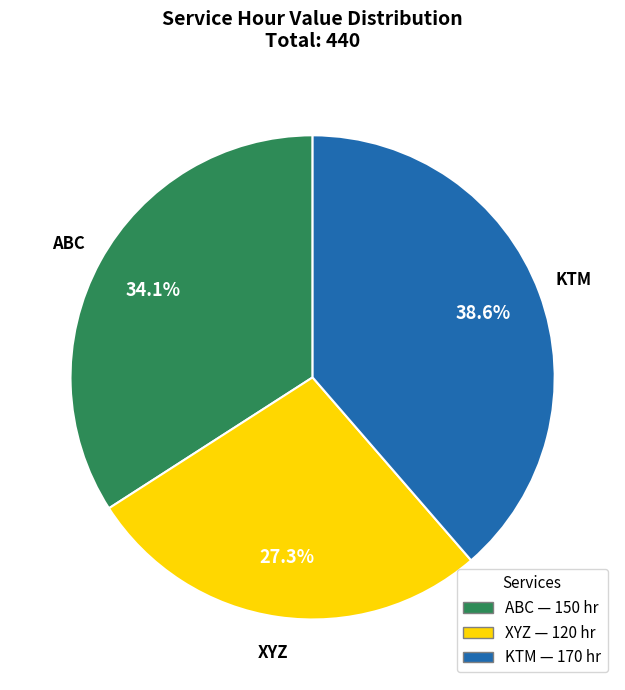

Approximately how many times larger is the value at ABC compared to KTM?

0.9